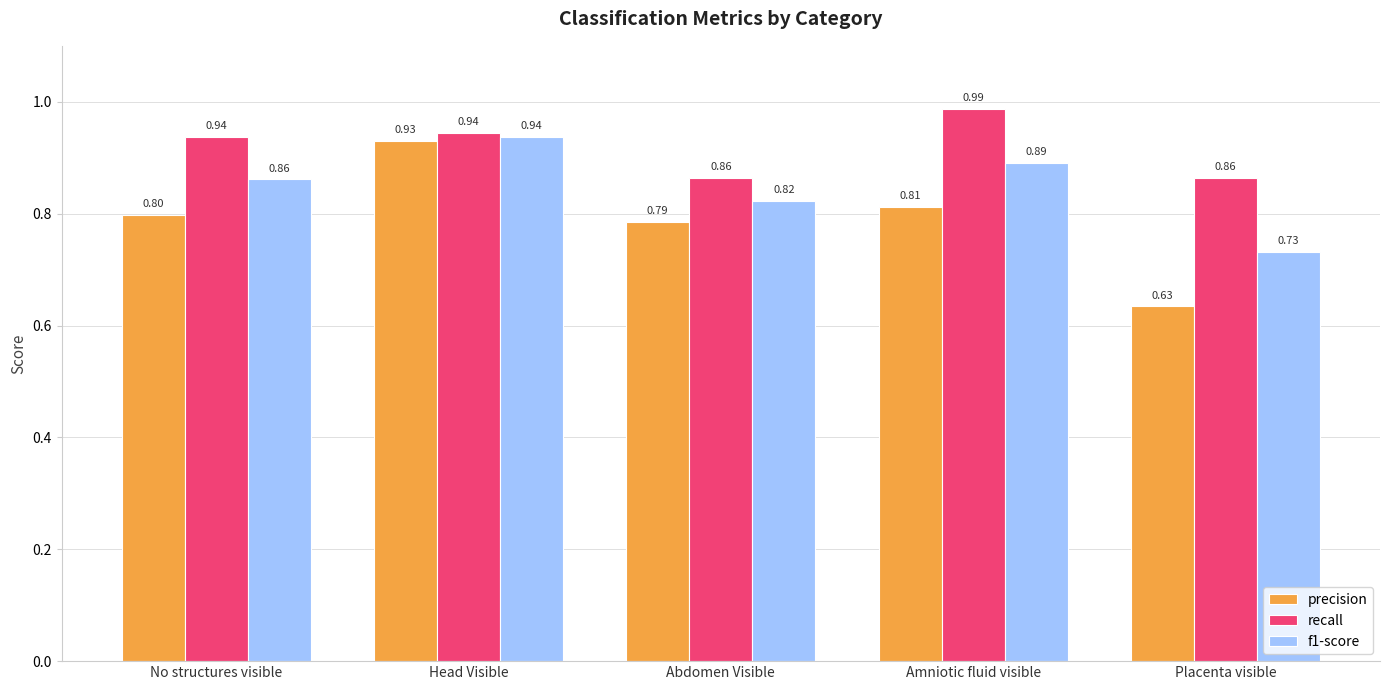

How many bars are there in total?

15